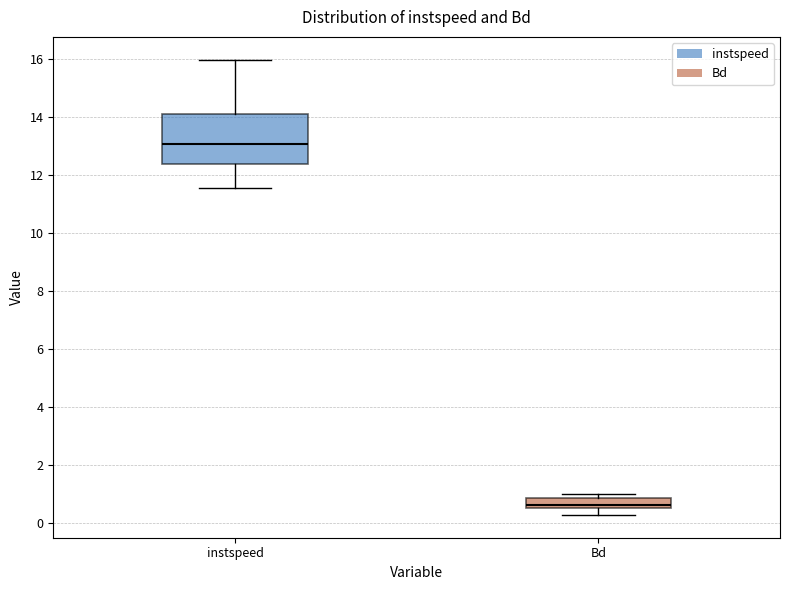

Where is the lower edge of the box for instspeed on the y-axis? The values are not printed on the chart, so give them approximately, as read against the axis.

12.4